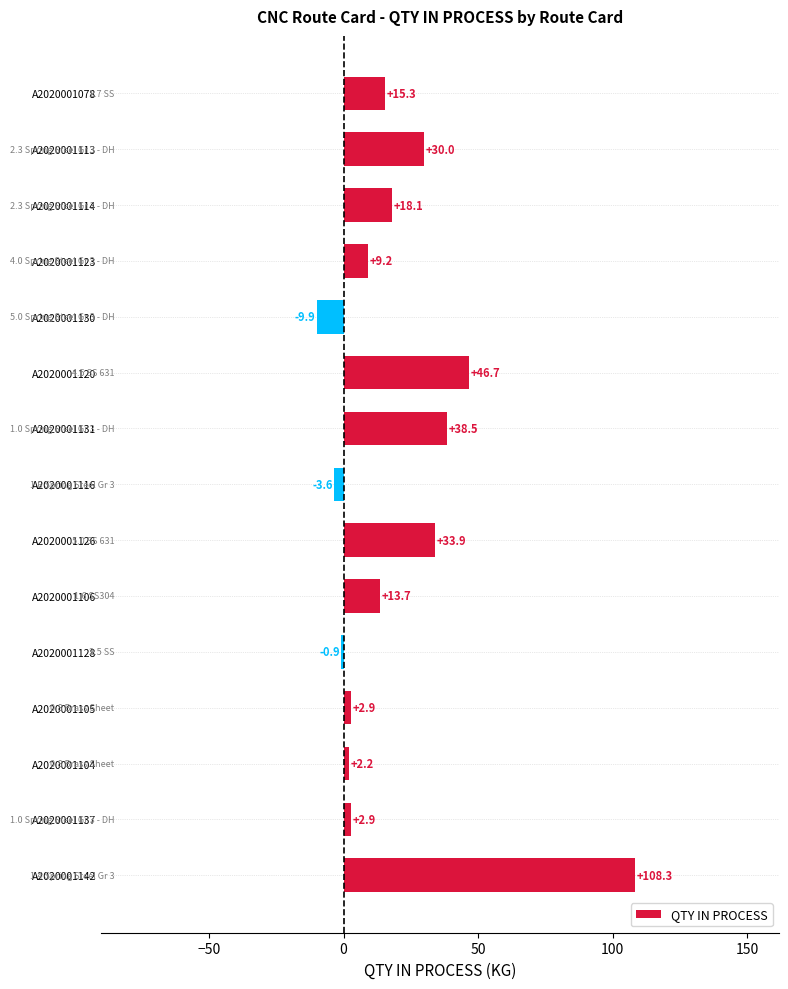

What is the ratio of the value at A2020001114 to the value at A2020001131?

0.5